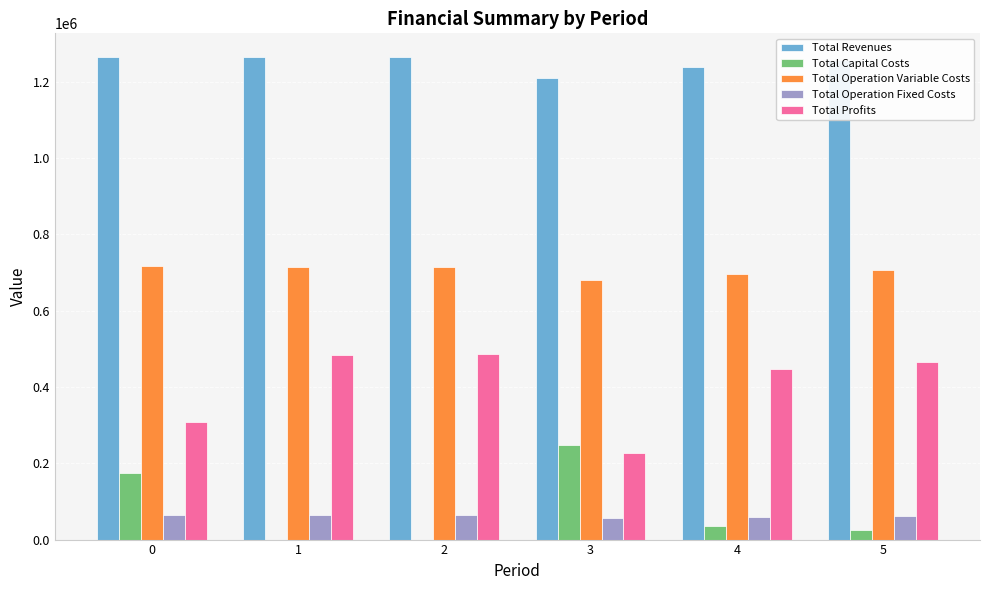

How many groups of bars are there?

6